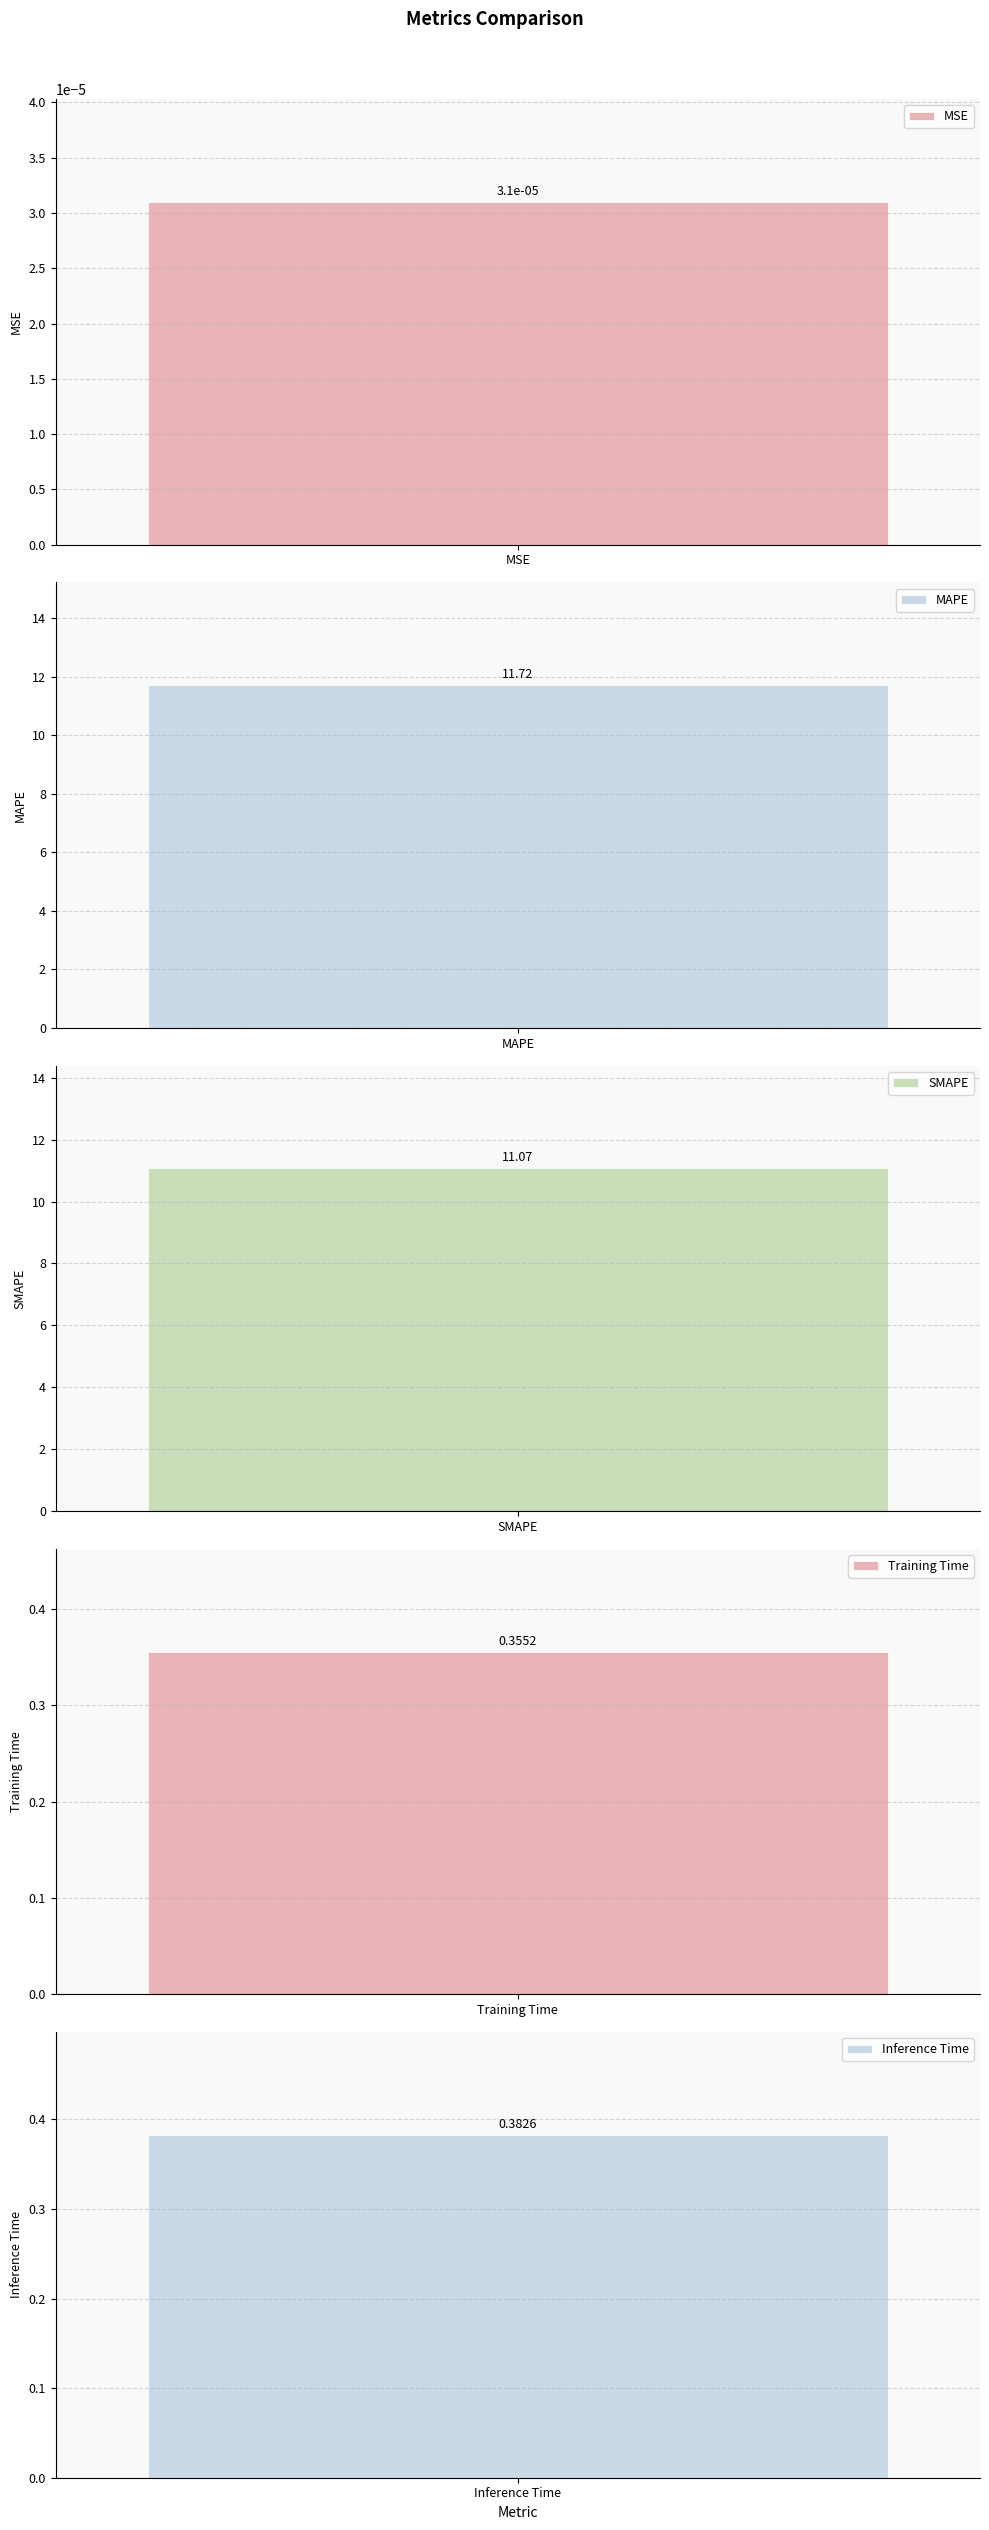

At which category does the chart reach its minimum across all series?

MSE